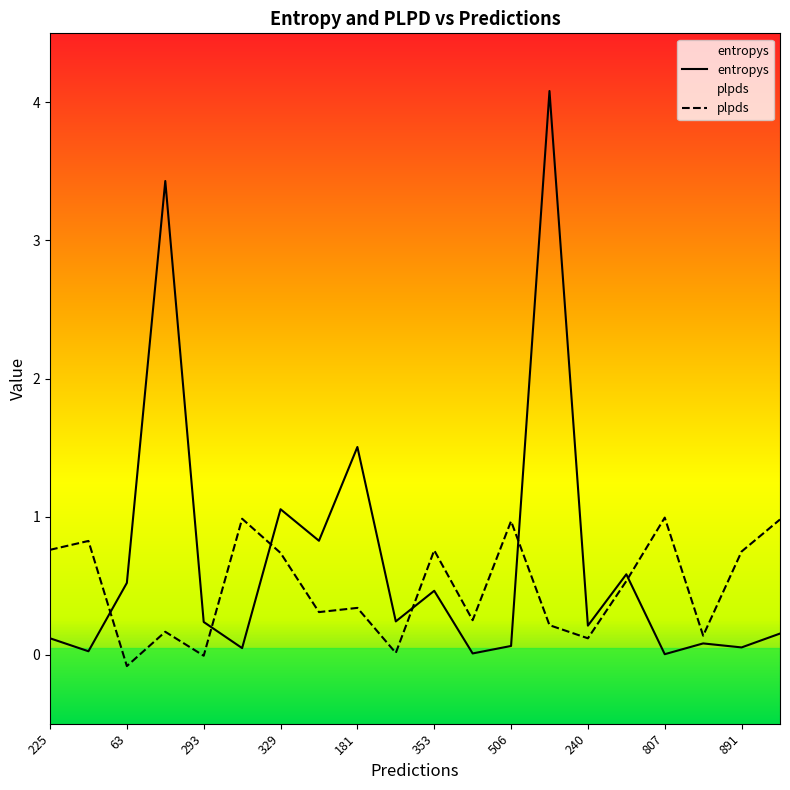

Read the entropys value at 225.

0.1